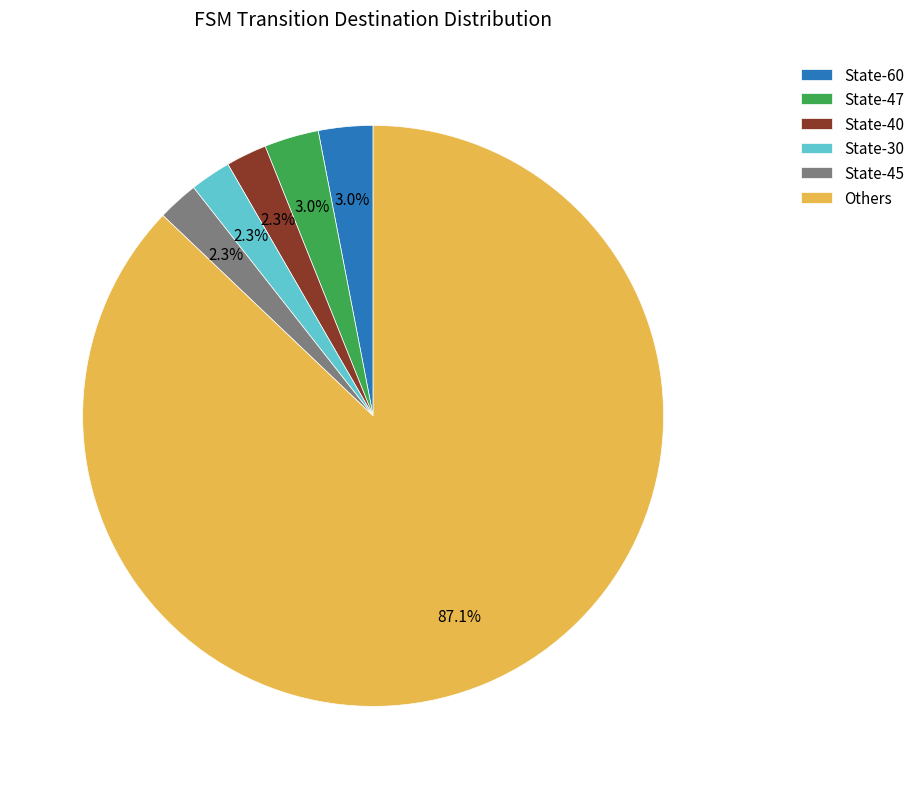

How much of the chart is everything except State-45?

97.7%